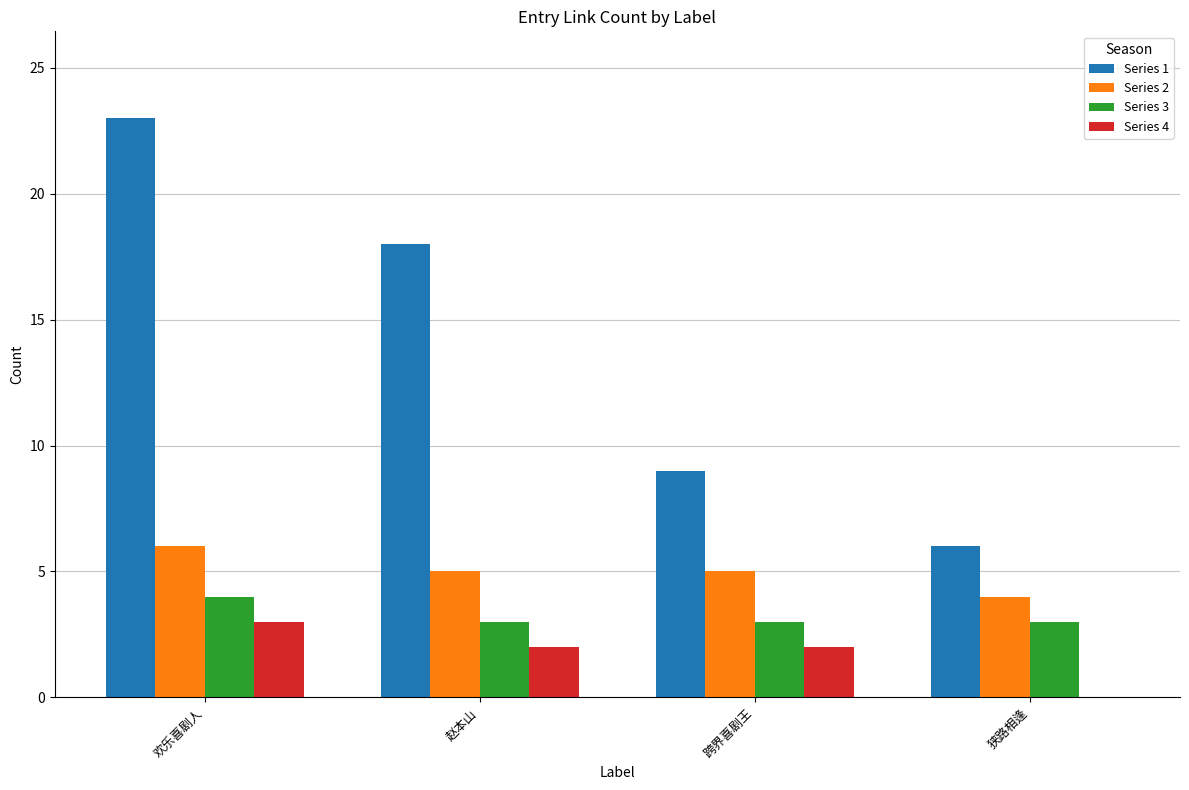

True or false: Series 3 has a value of 4 at 欢乐喜剧人.

True